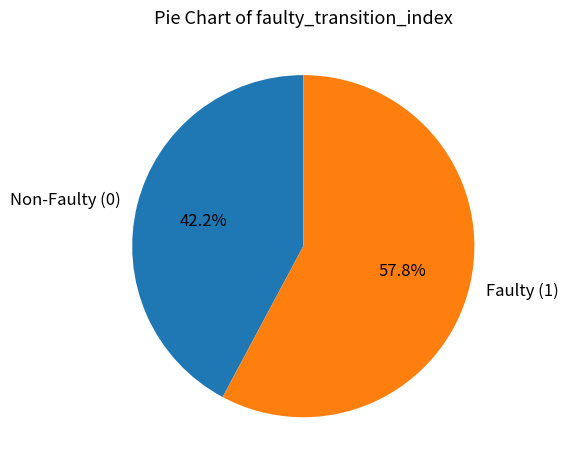

Which category accounts for the majority?

Faulty (1)